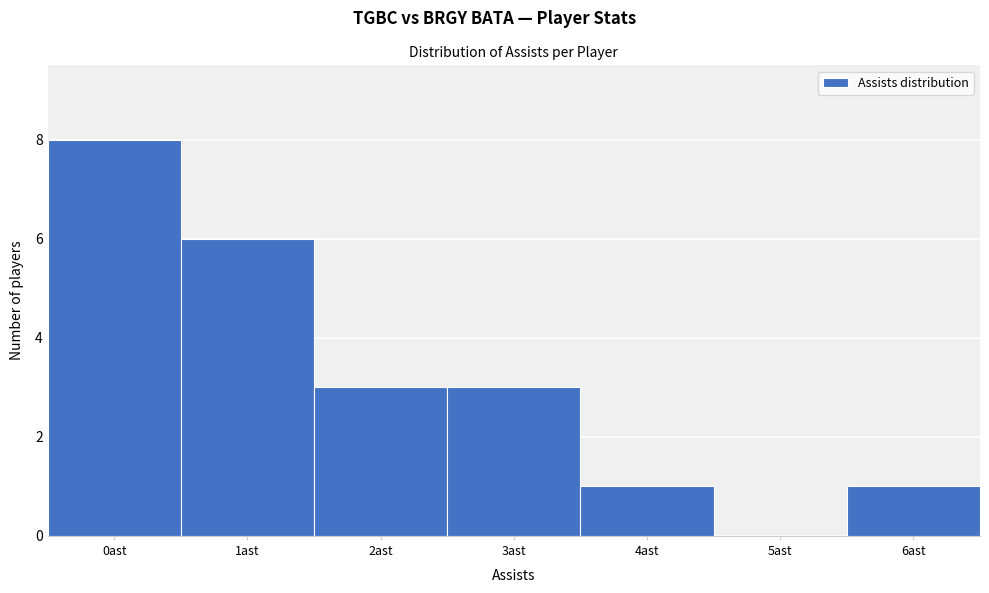

Reading left to right, transcribe all the data shown in this chart.

0ast=8	1ast=6	2ast=3	3ast=3	4ast=1	5ast=0	6ast=1